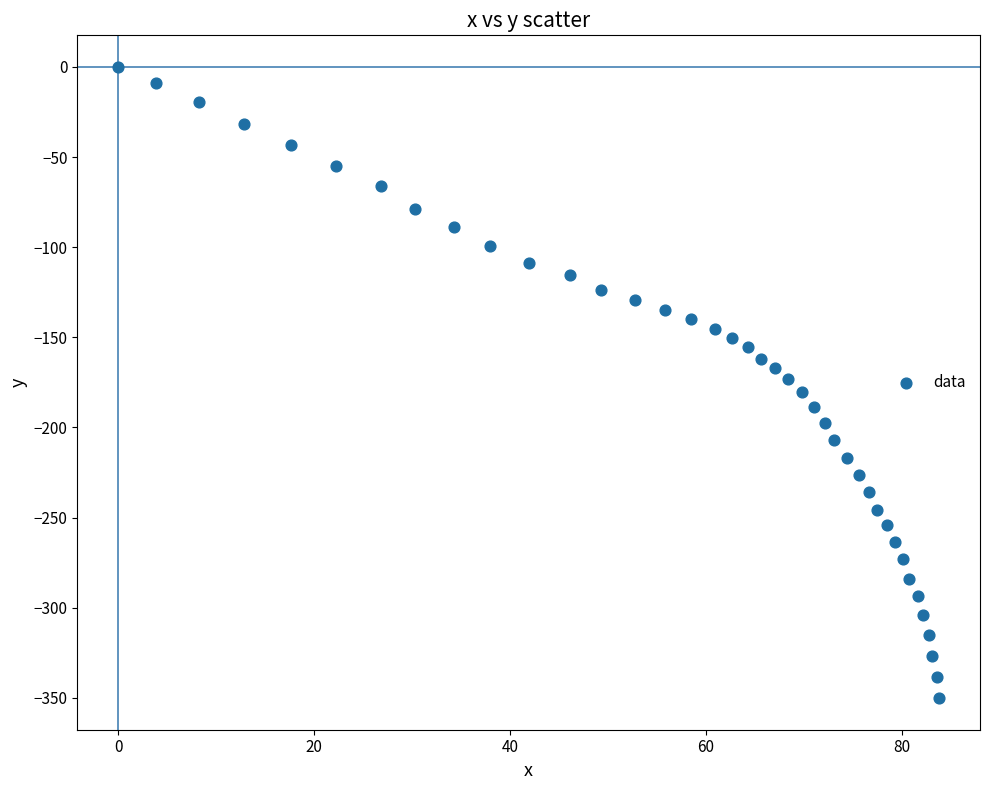

What is the range of Y values (max minus min)?

350.2